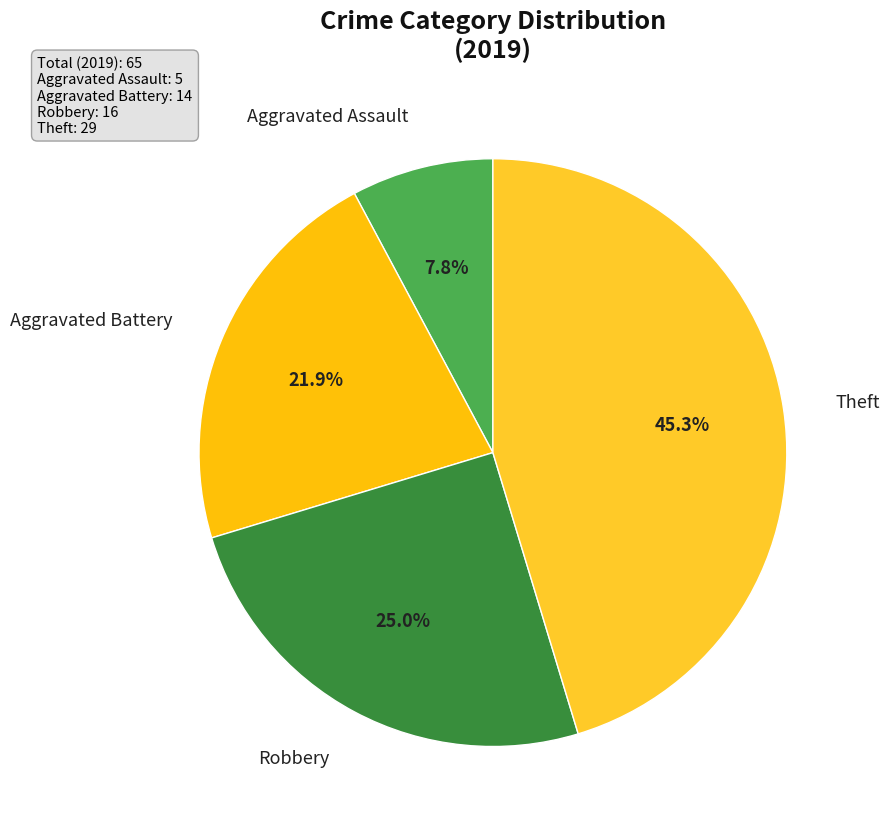

What is the largest slice in the pie chart?

Theft